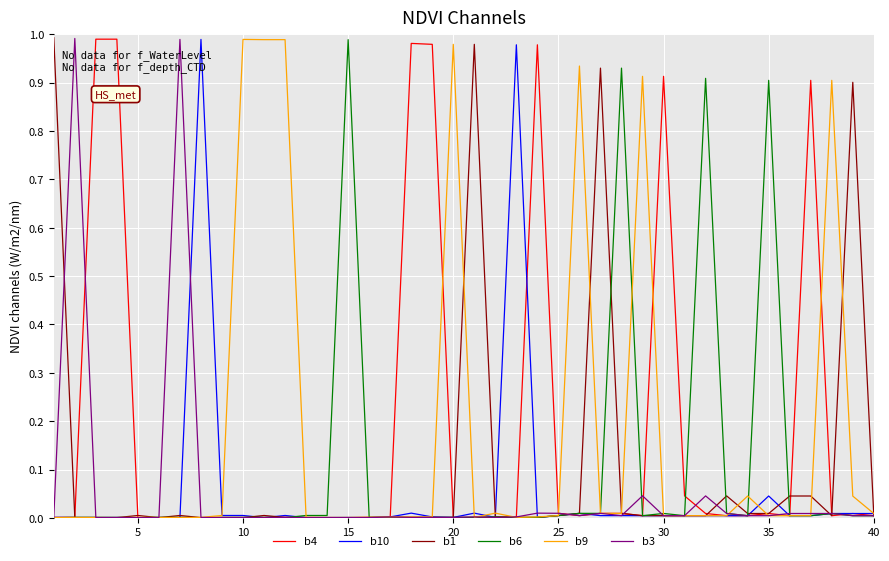

At how many categories does at least one series exceed 0?

40